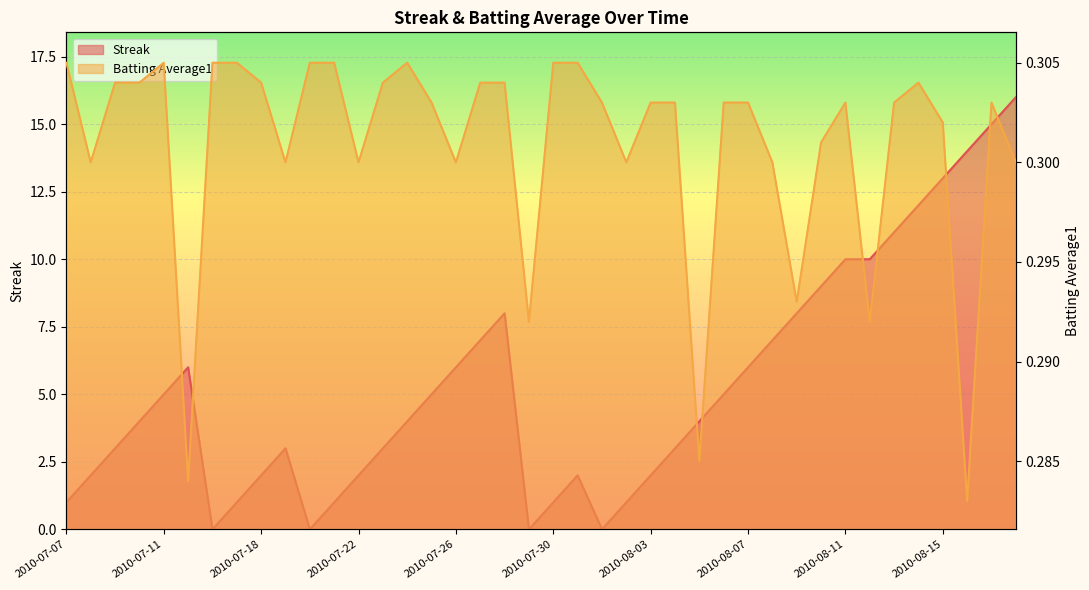

True or false: Streak and Batting Average1 intersect in this chart.

True